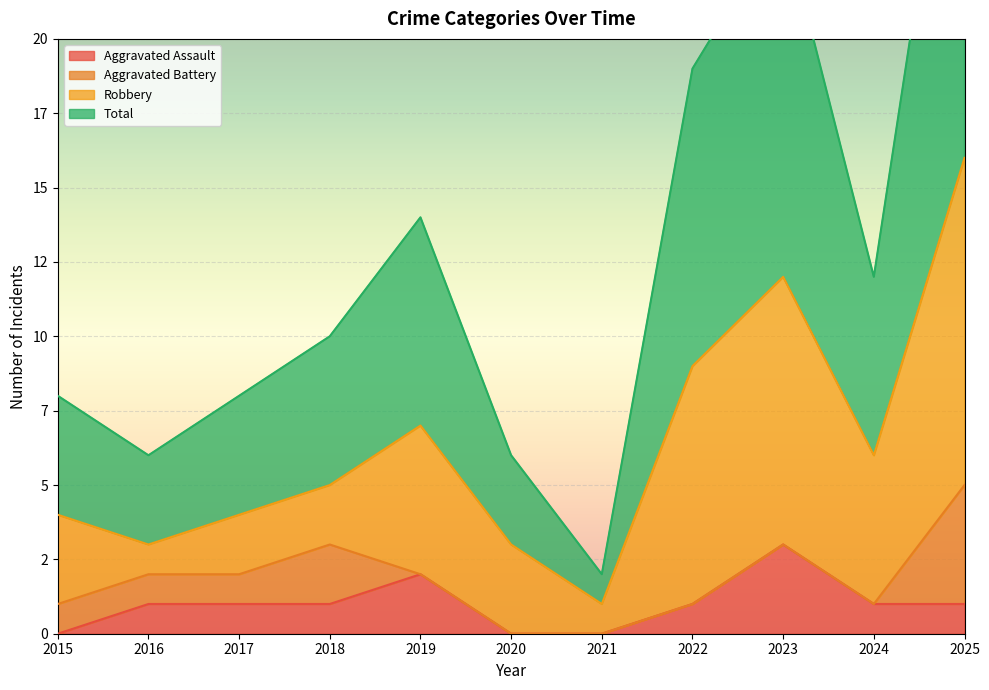

What is the greatest value displayed?

32